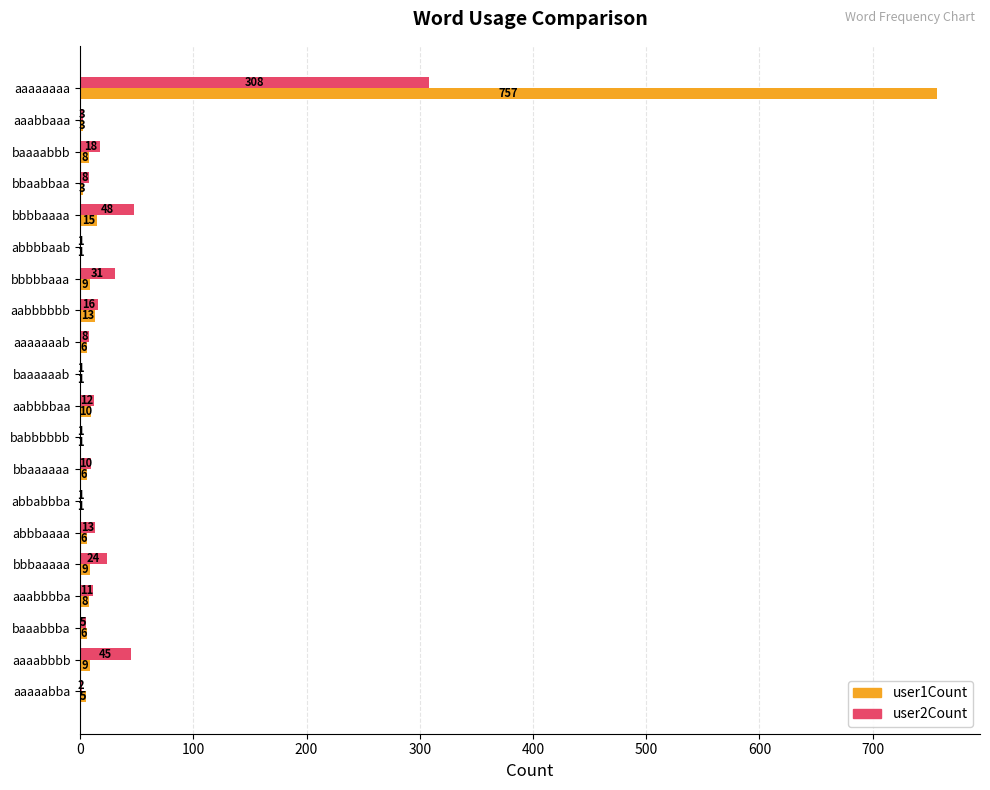

What is the sum of the user2Count values at aabbbbaa and bbbbbaaa?

43